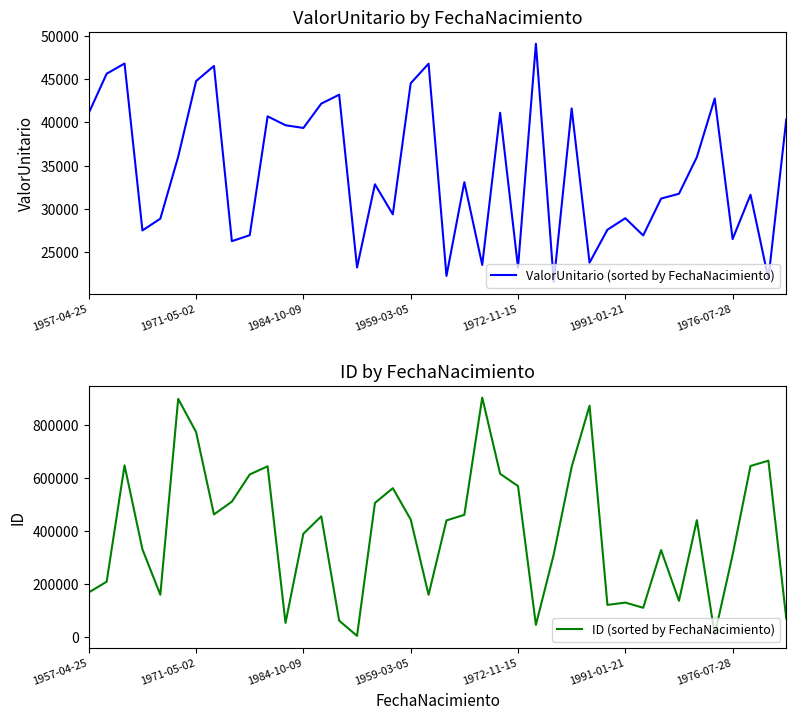

What is the highest value of the ID (sorted by FechaNacimiento) series?

903548